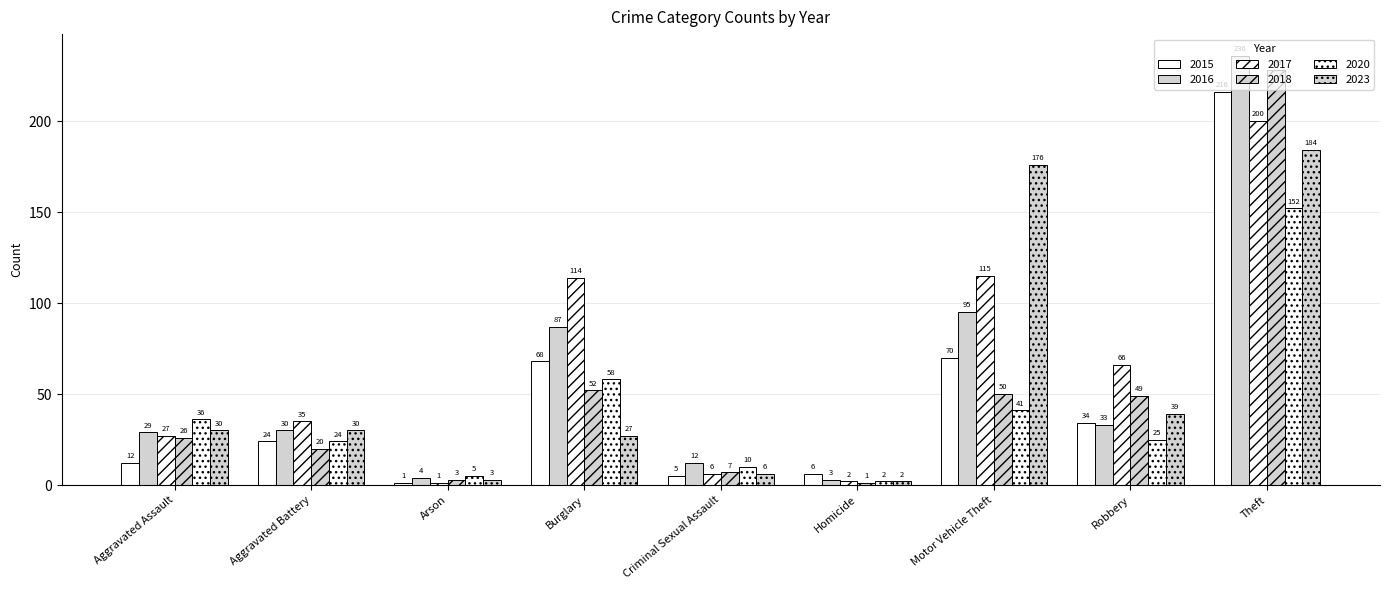

How many distinct data groups are displayed?

6